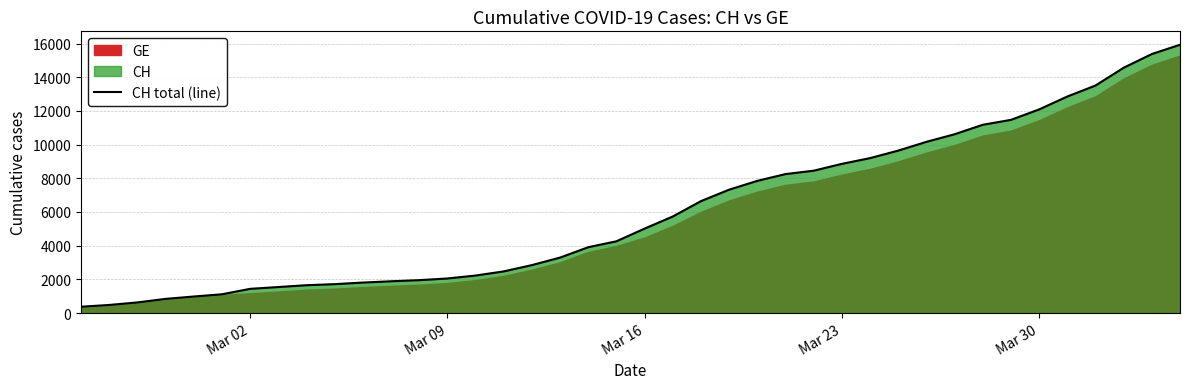

The value at 38 is 9078. True or false?

False